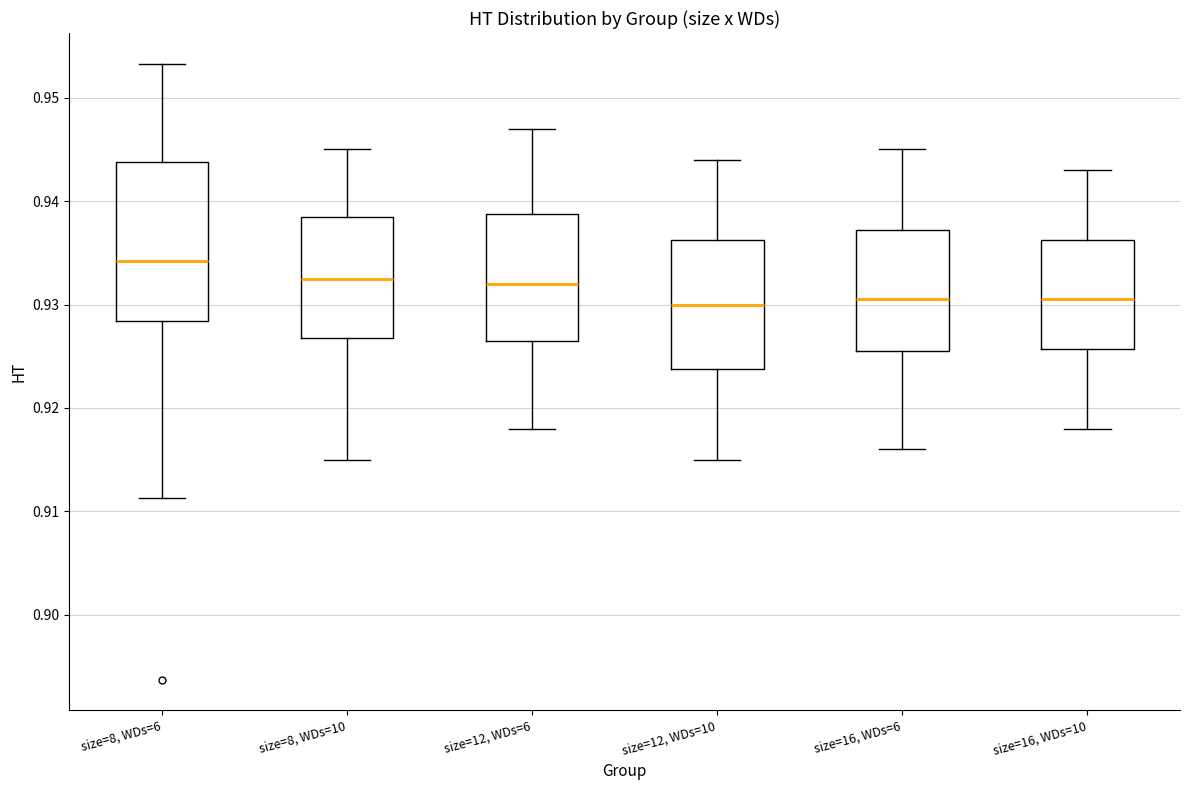

Comparing the boxes themselves (not the whiskers), which one is the tallest?

size=8, WDs=6